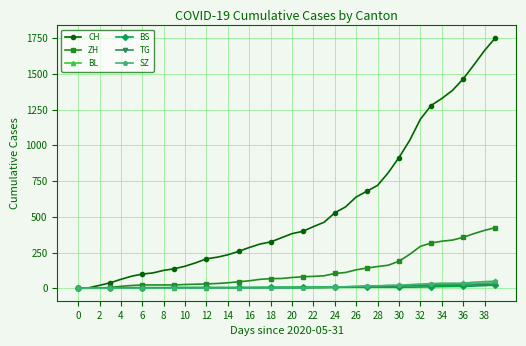

How many lines are shown in the chart?

6